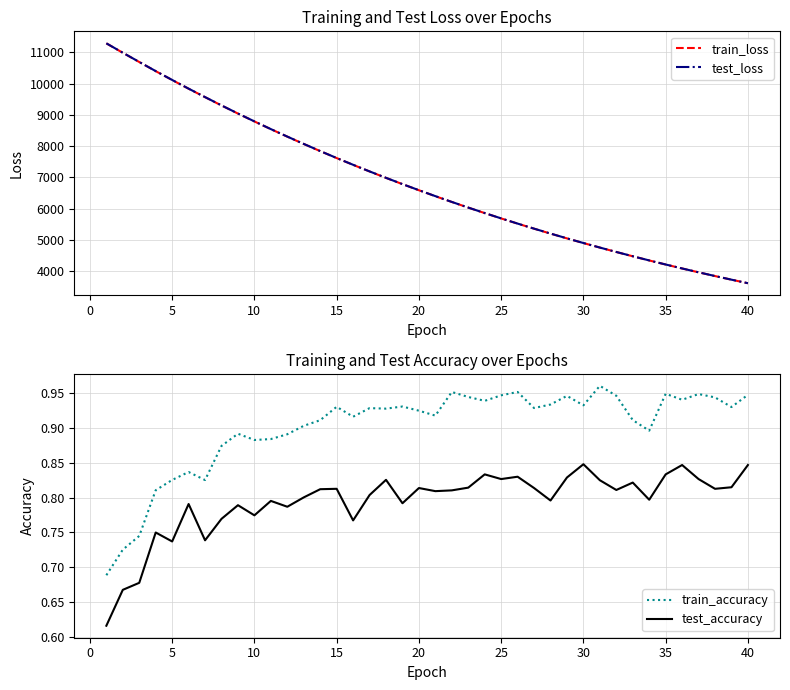

What is the lowest value of the test_loss series?

3608.3